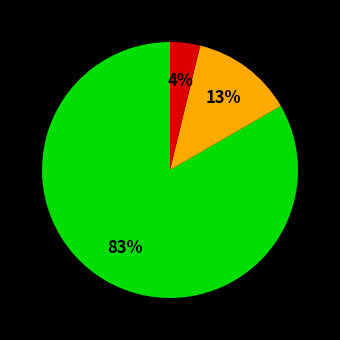

To the nearest percent, what is the average slice percentage?

33%